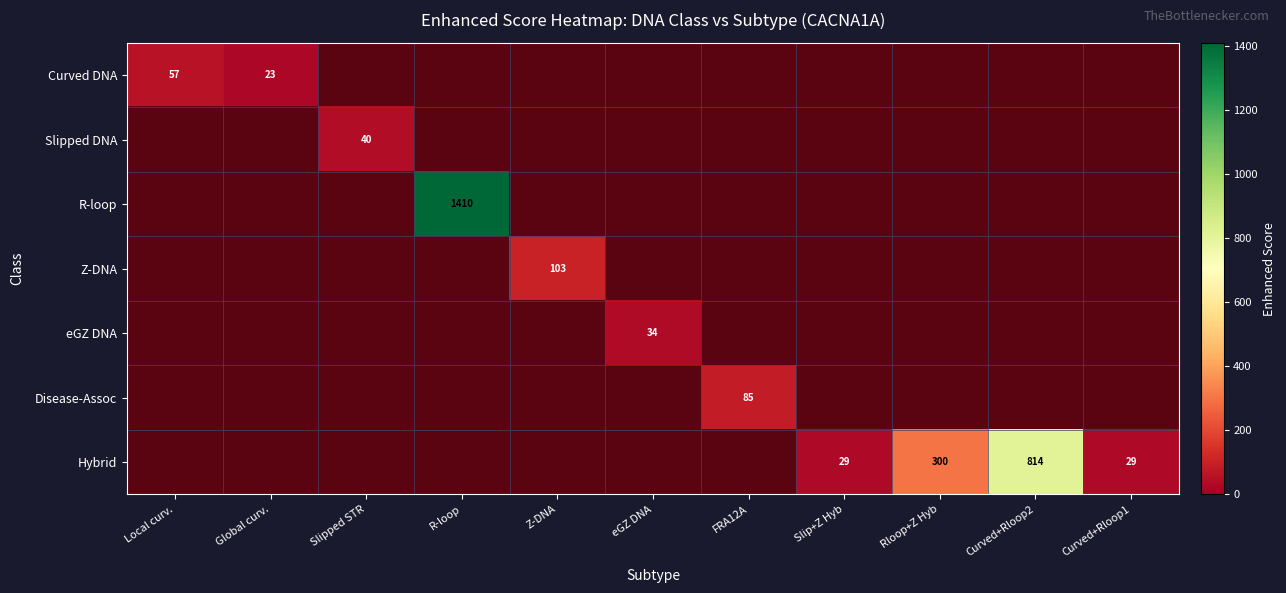

Count the number of categories in the chart.

11